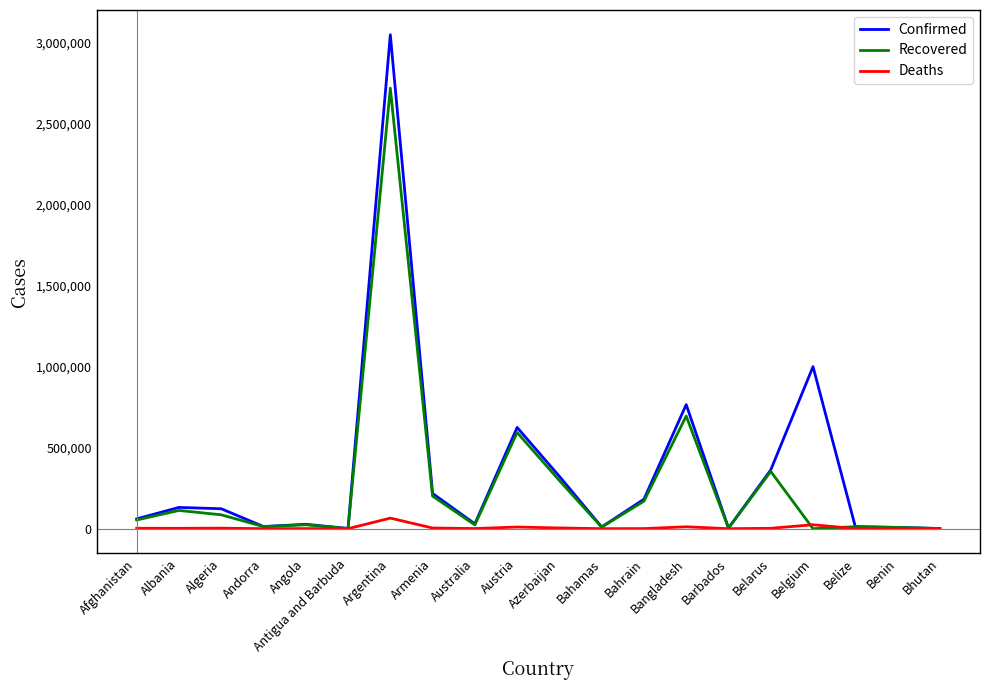

Does the chart have visible grid lines?

No